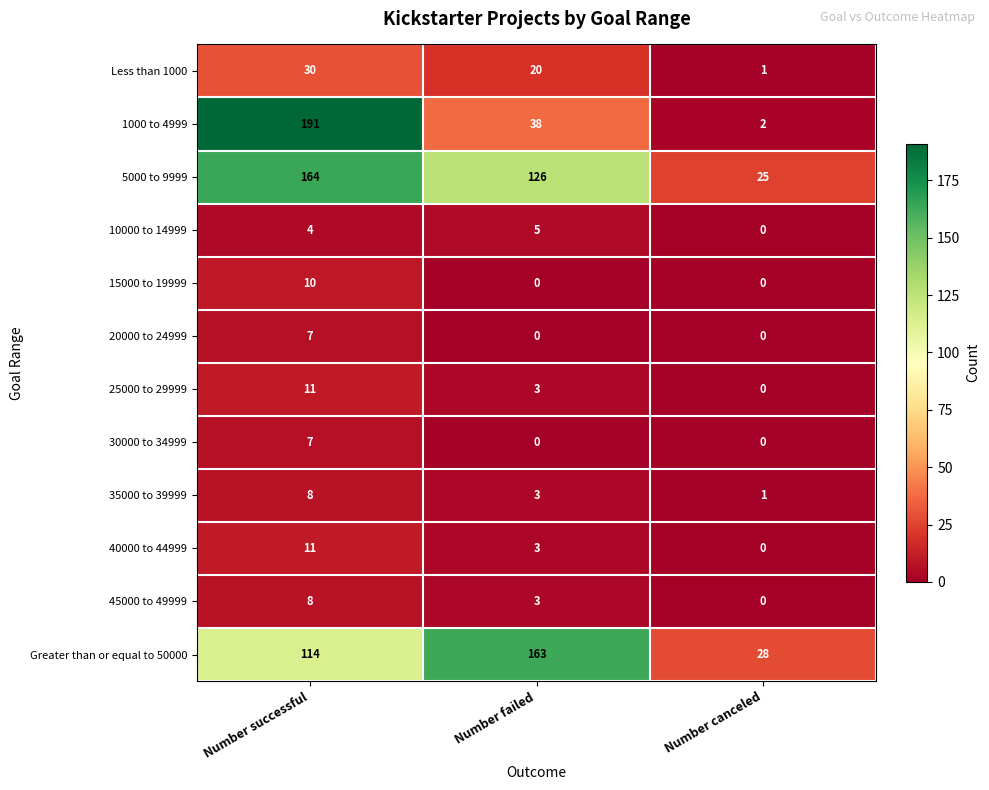

Is it true that 10000 to 14999 equals -3 at Number canceled?

False